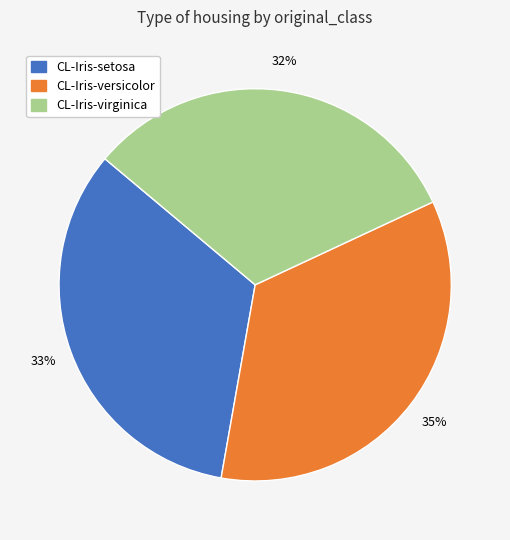

The CL-Iris-setosa slice represents 33% of the pie. True or false?

True